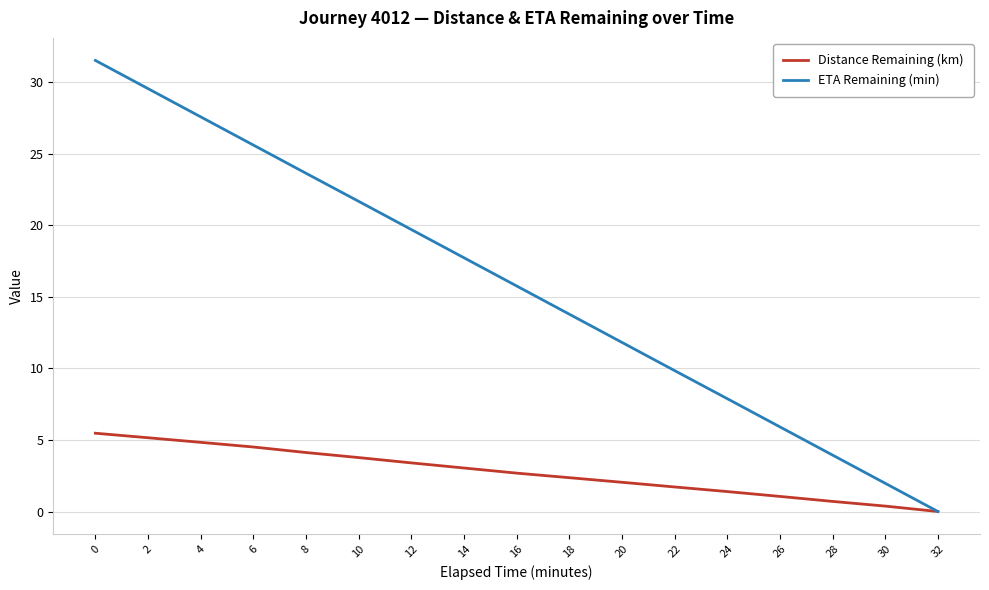

Count the number of categories in the chart.

17